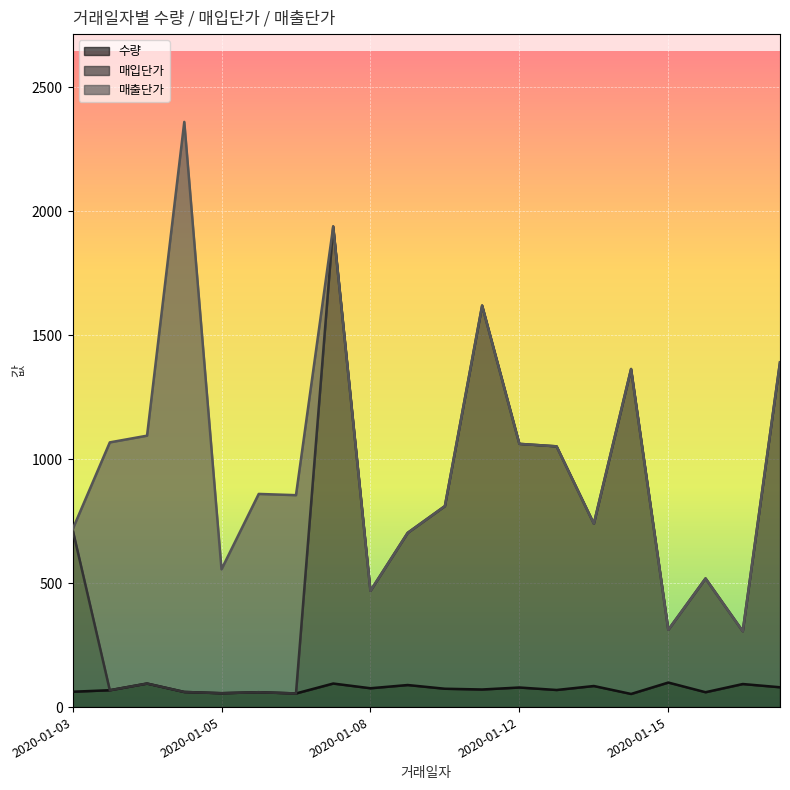

Is it true that 수량 equals 18 at 2020-01-15?

False